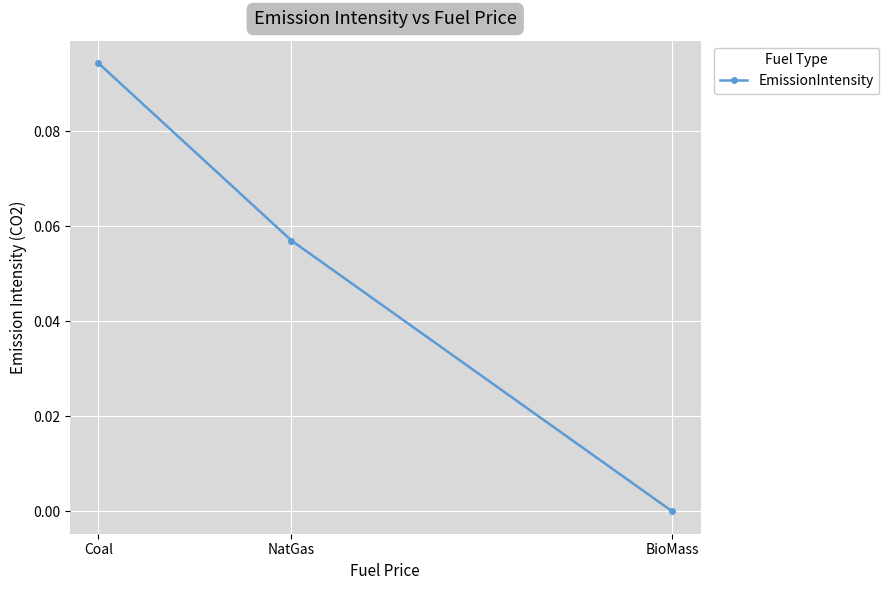

How many values exceed 0?

2